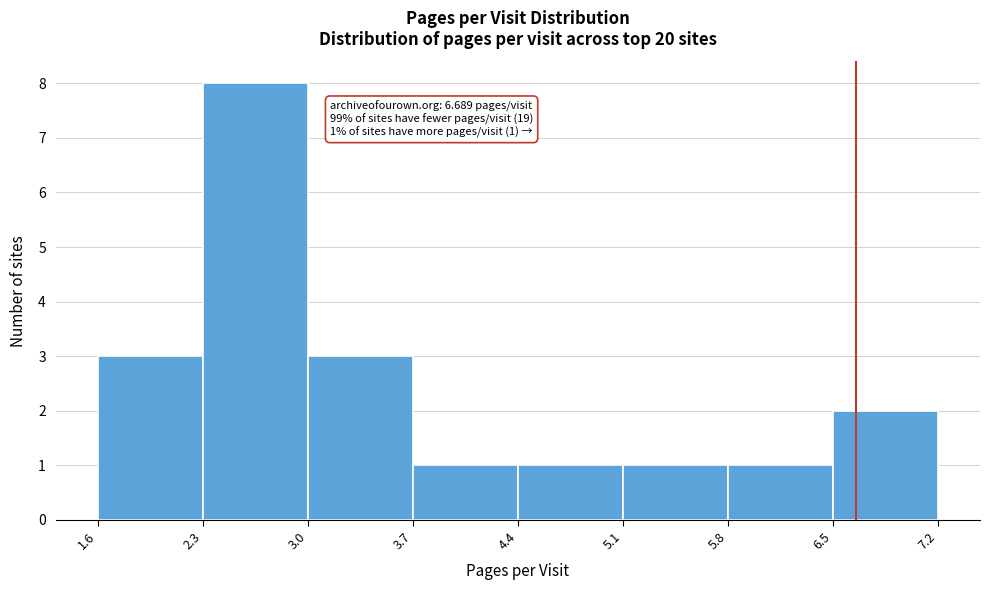

Which range on the x-axis has the tallest bar?

2.3 to 3.0